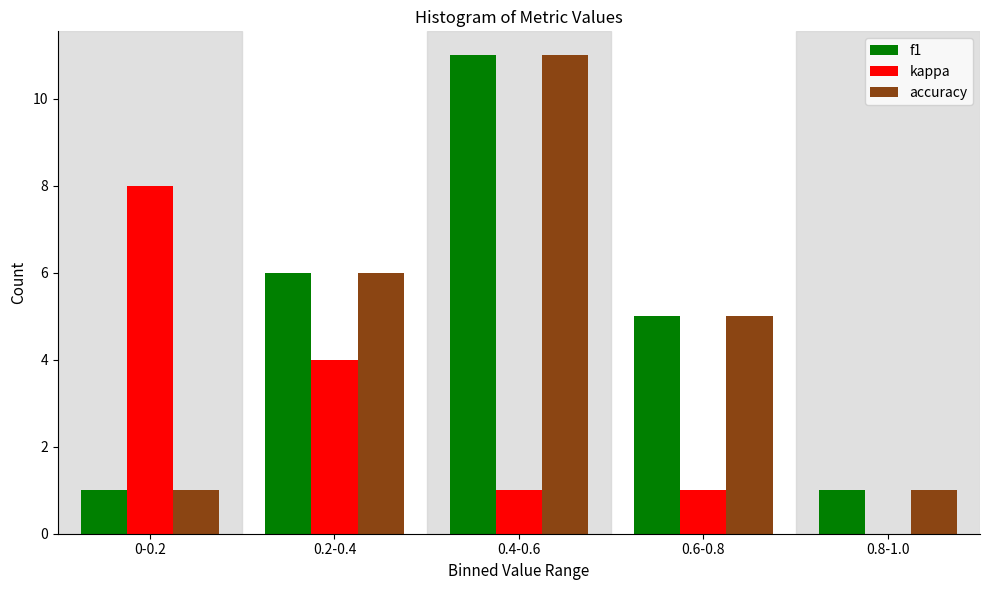

Reading left to right, list all the values displayed in this chart.

f1: 0-0.2=1	0.2-0.4=6	0.4-0.6=11	0.6-0.8=5	0.8-1.0=1
kappa: 0-0.2=8	0.2-0.4=4	0.4-0.6=1	0.6-0.8=1	0.8-1.0=0
accuracy: 0-0.2=1	0.2-0.4=6	0.4-0.6=11	0.6-0.8=5	0.8-1.0=1